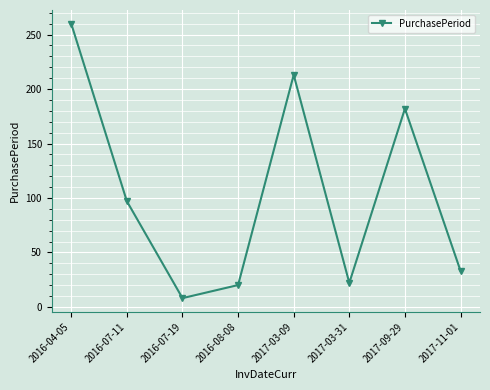

True or false: there are more than 2 points higher than both neighbors.

False